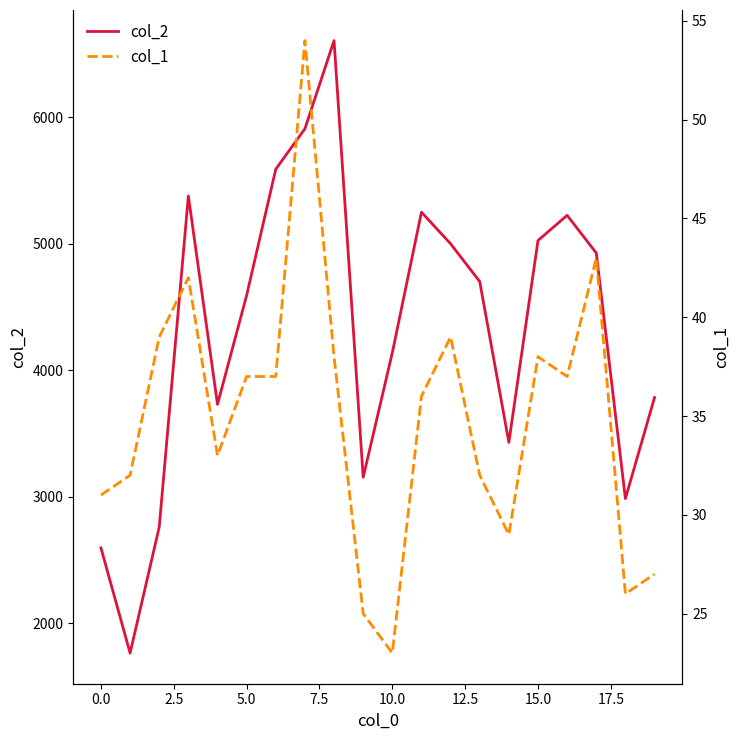

At how many categories does at least one series exceed 3069?

16